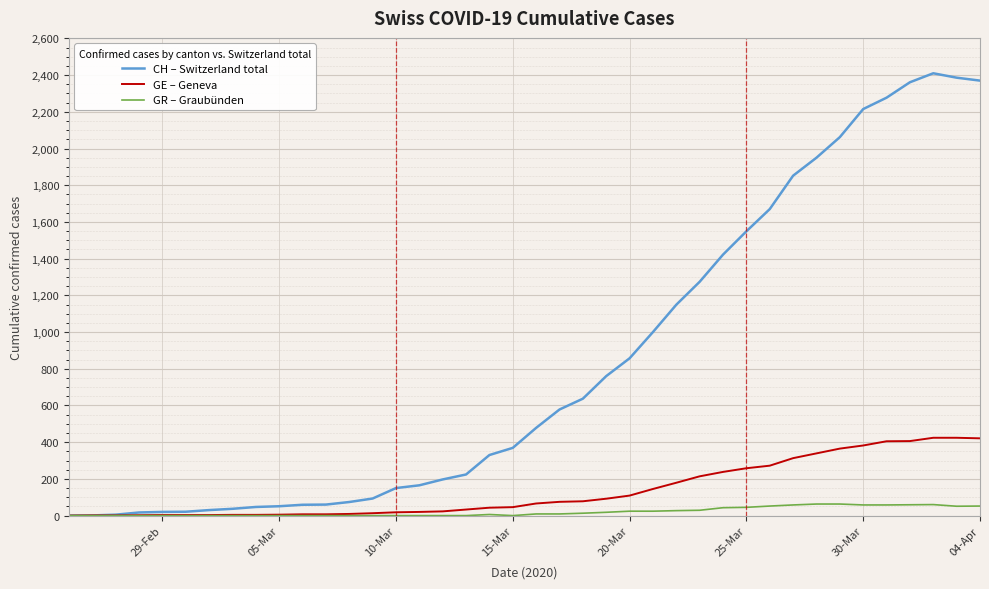

What are all the series names shown in the legend?

CH – Switzerland total, GE – Geneva, GR – Graubünden